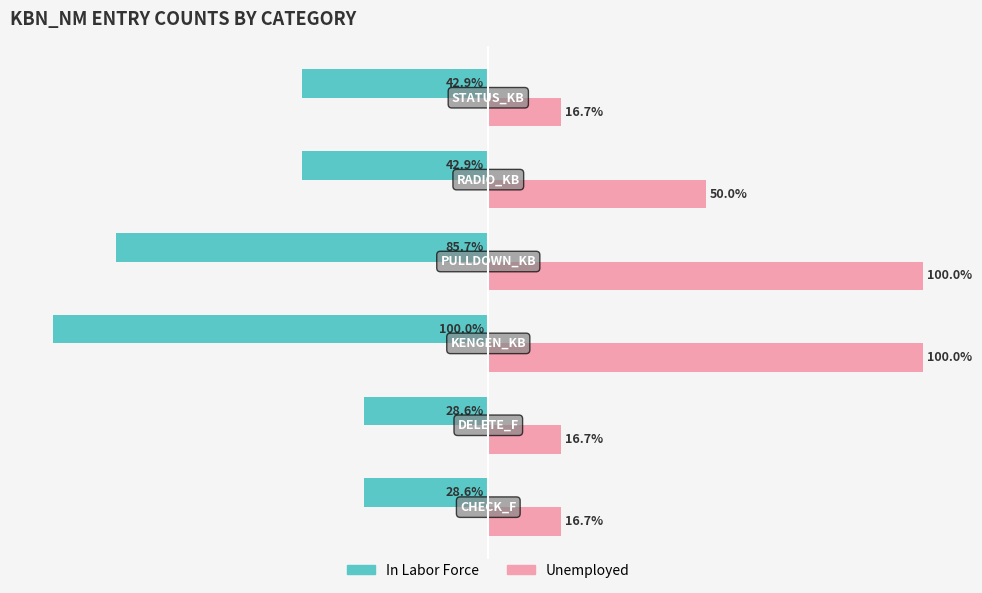

Which series has the largest range (max minus min)?

Unemployed